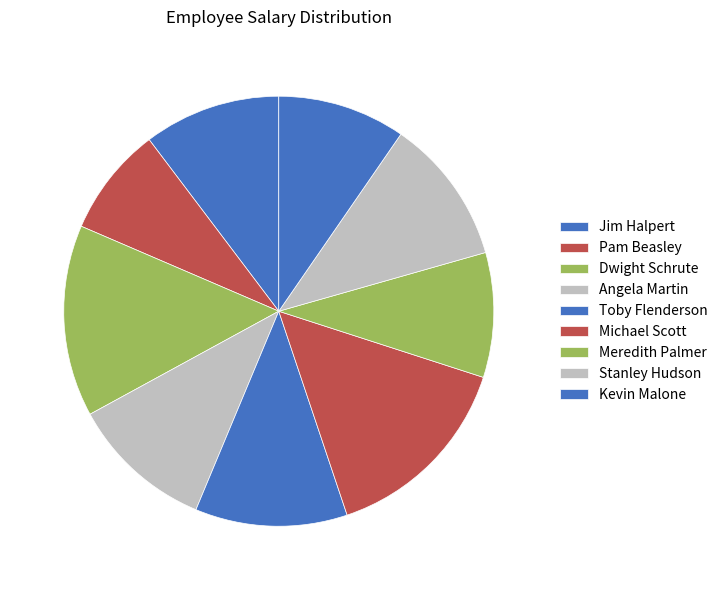

Is it true that Meredith Palmer is 9% of the pie?

True